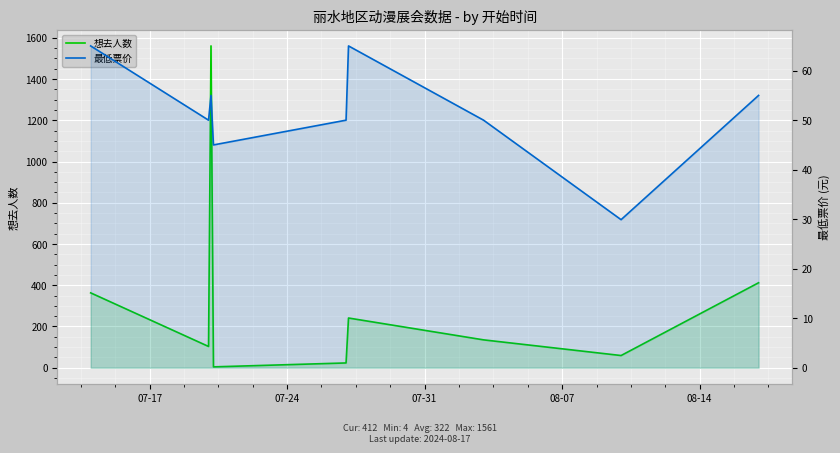

How many values in the 想去人数 series exceed 135?

4